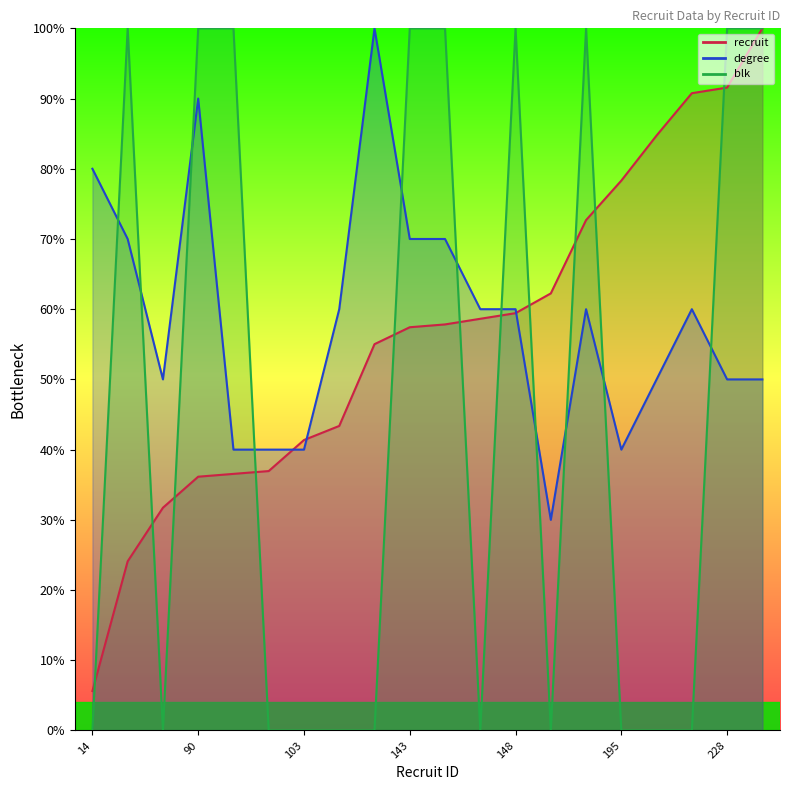

Is the value of blk at 137 greater than the value of degree at 228?

No